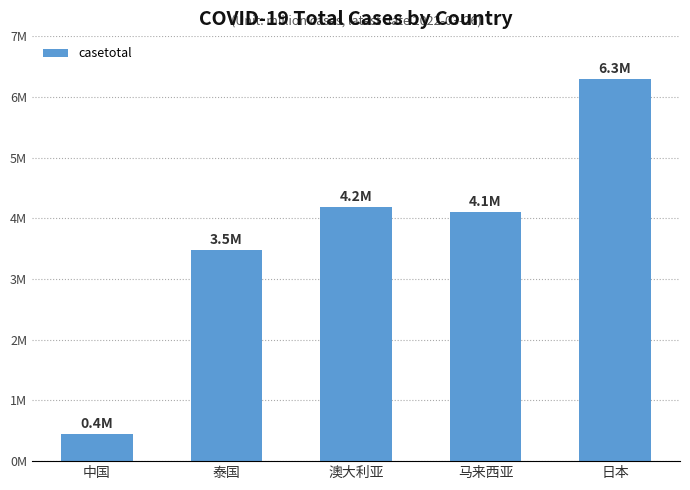

The chart shows a value of 1.8 at 马来西亚. True or false?

False